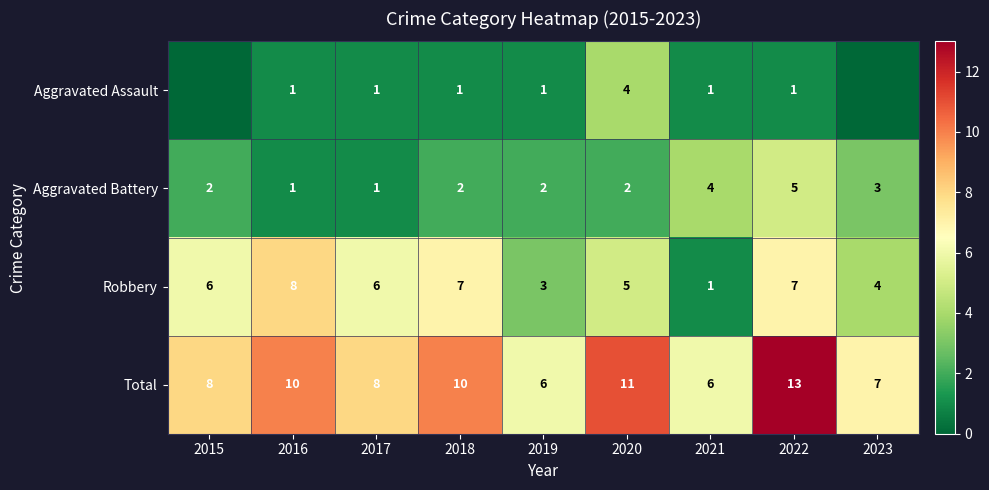

The value of Robbery at 2022 is 7. True or false?

True